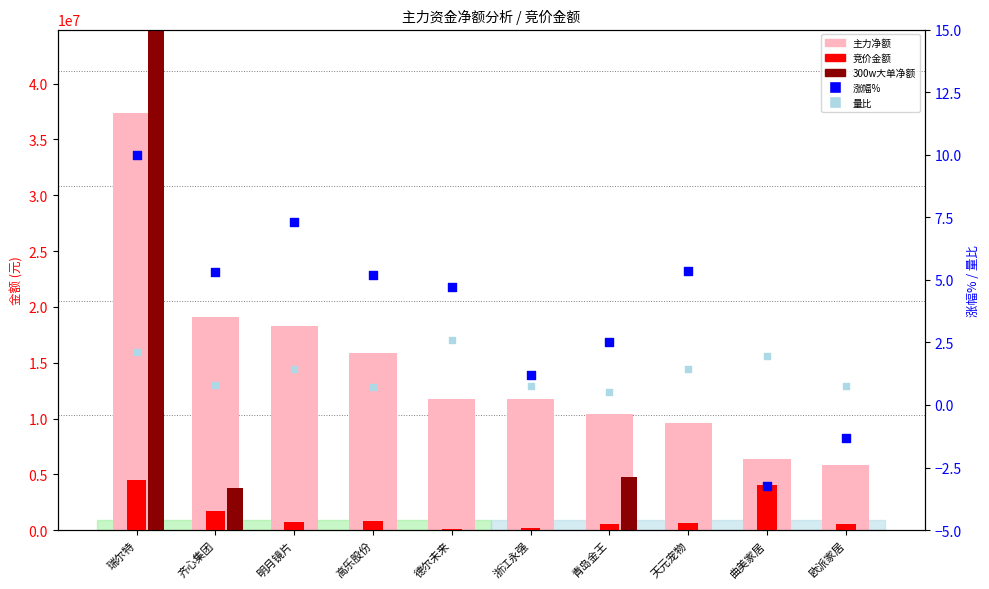

At which category is the sum across all series the highest?

瑞尔特